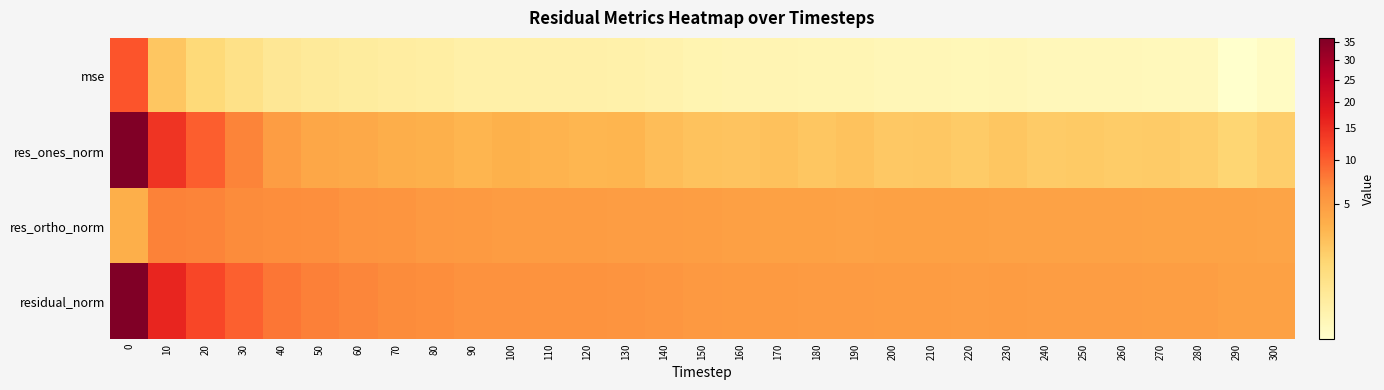

What is the spread (max minus min) of values at 110?

5.6